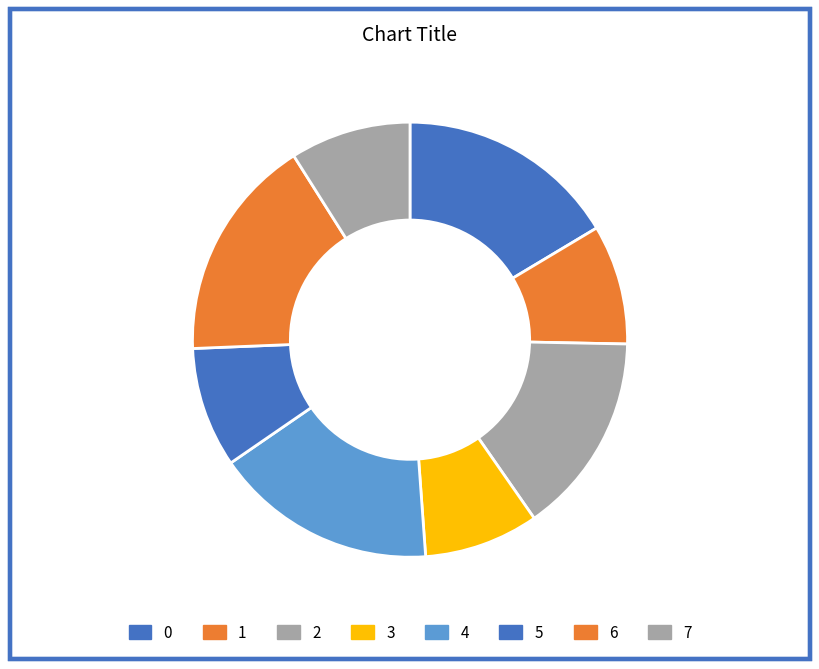

True or false: 4 accounts for 17% of the total.

True